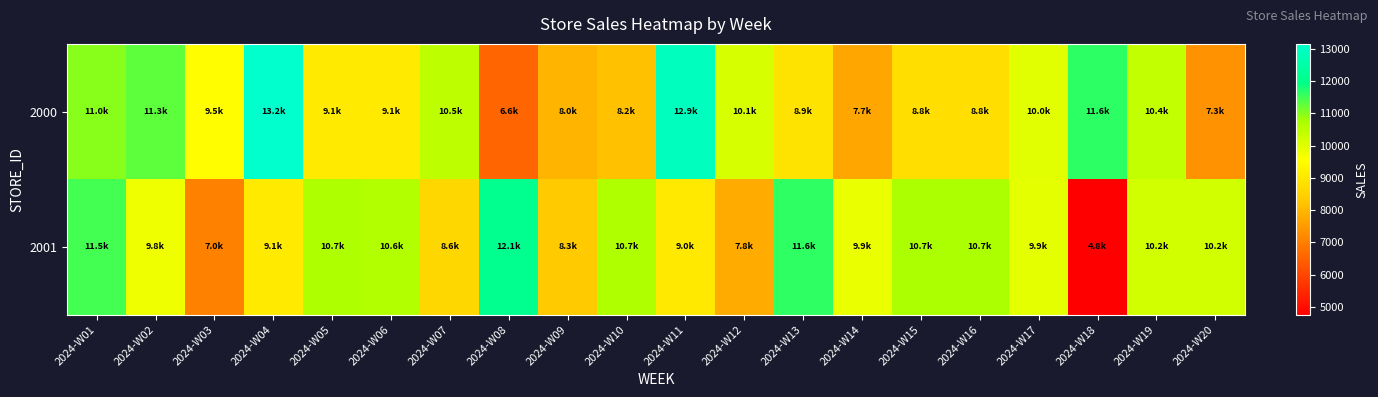

Which series has the largest total across all categories?

2001